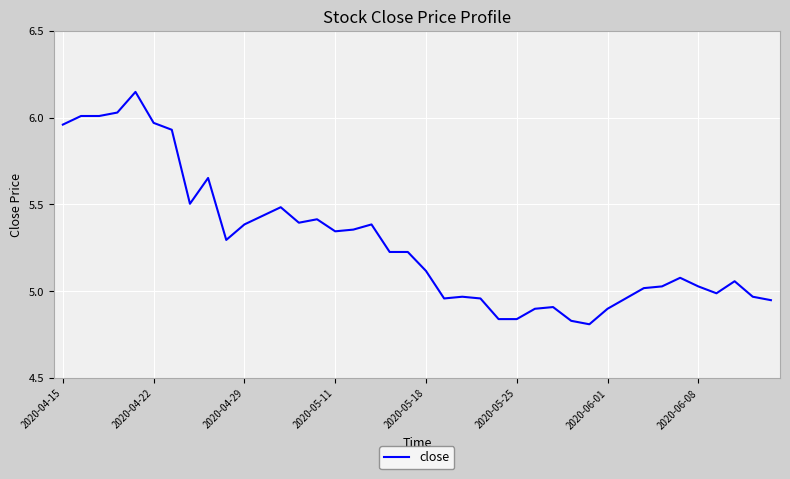

What is the difference between the maximum and minimum values?

1.3